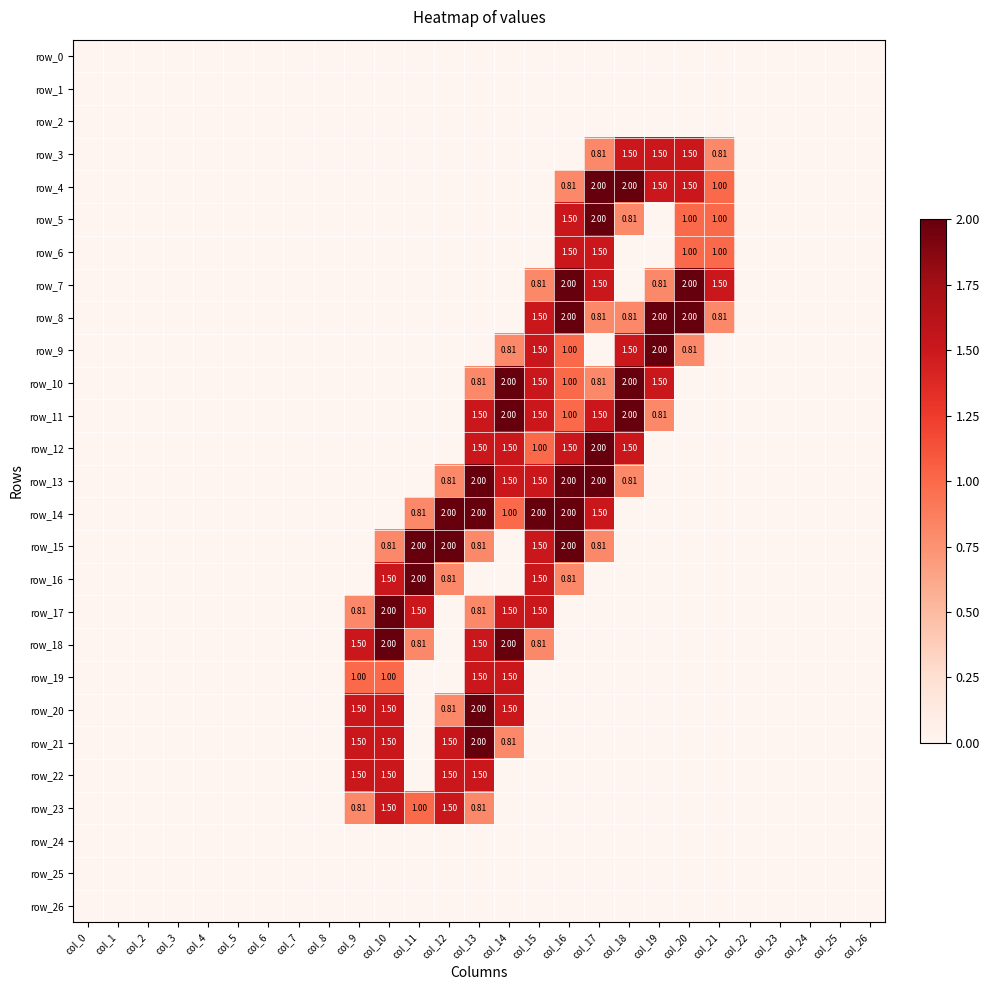

How many data points does each series have?

27